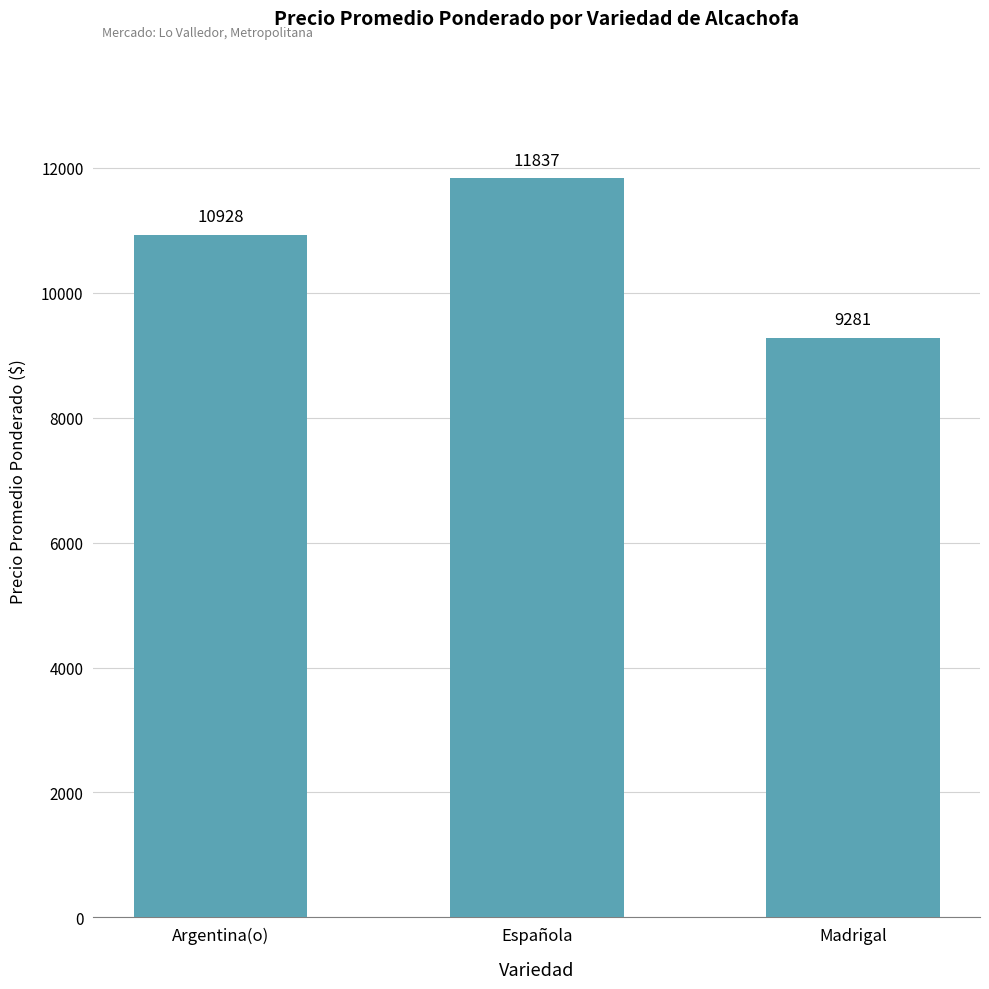

What position from the right is Española?

2